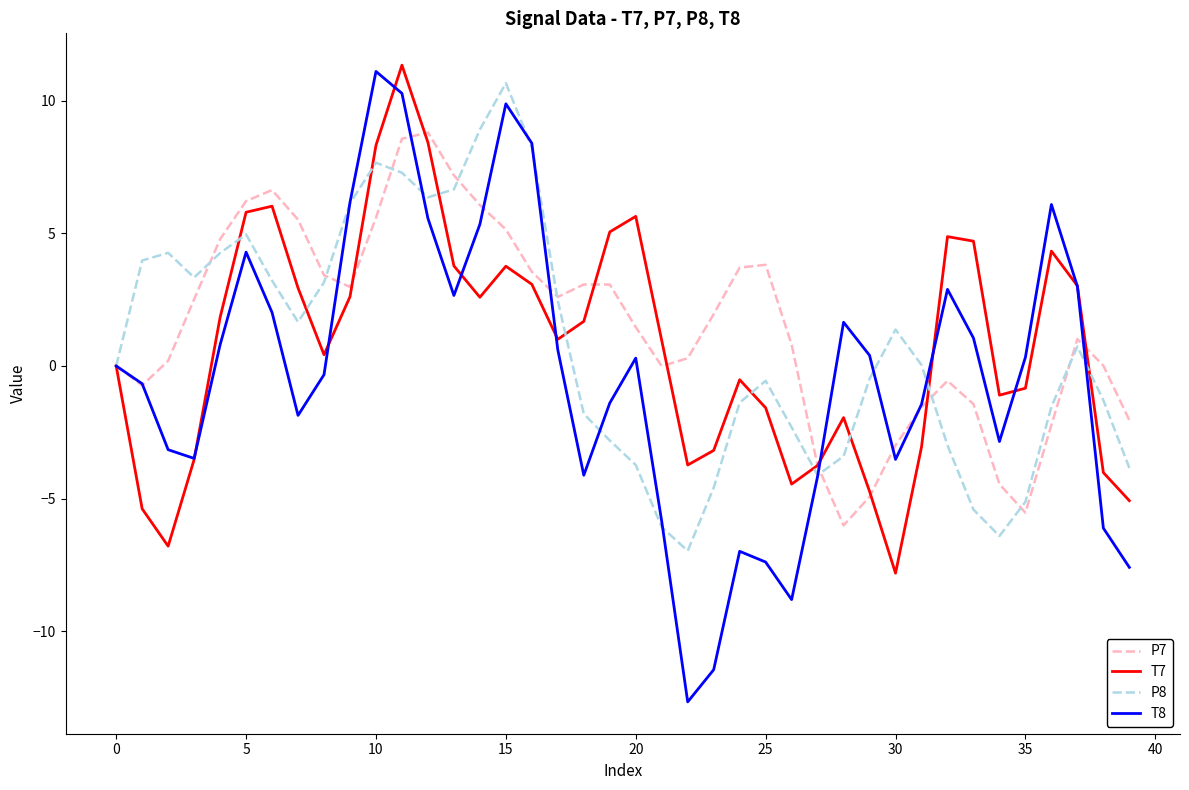

Which series has the largest range (max minus min)?

T8